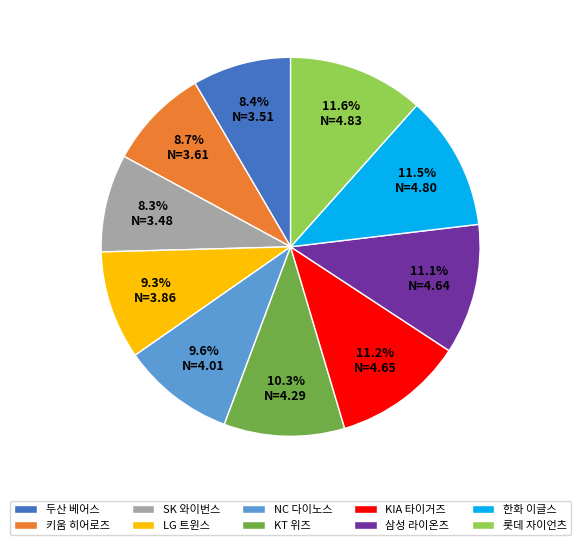

Does 삼성 라이온즈 account for over 50% of the chart?

No